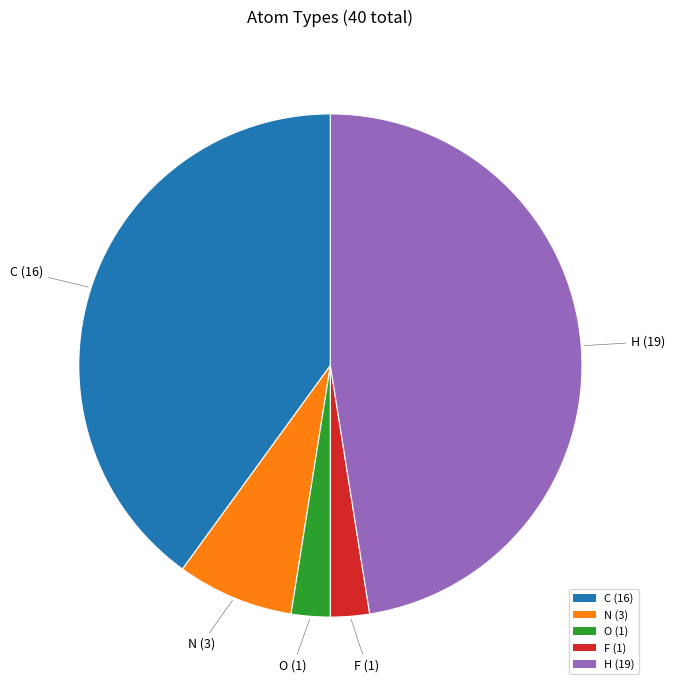

The O (1) slice represents 14% of the pie. True or false?

False